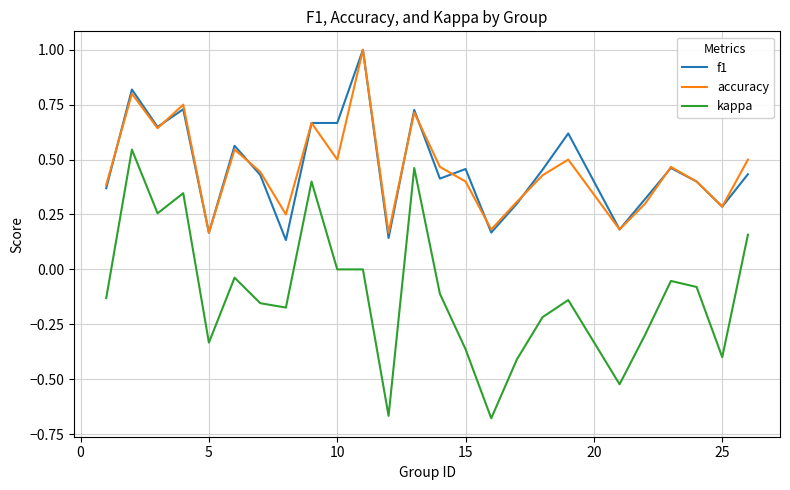

What is the maximum value shown in the chart?

1.0